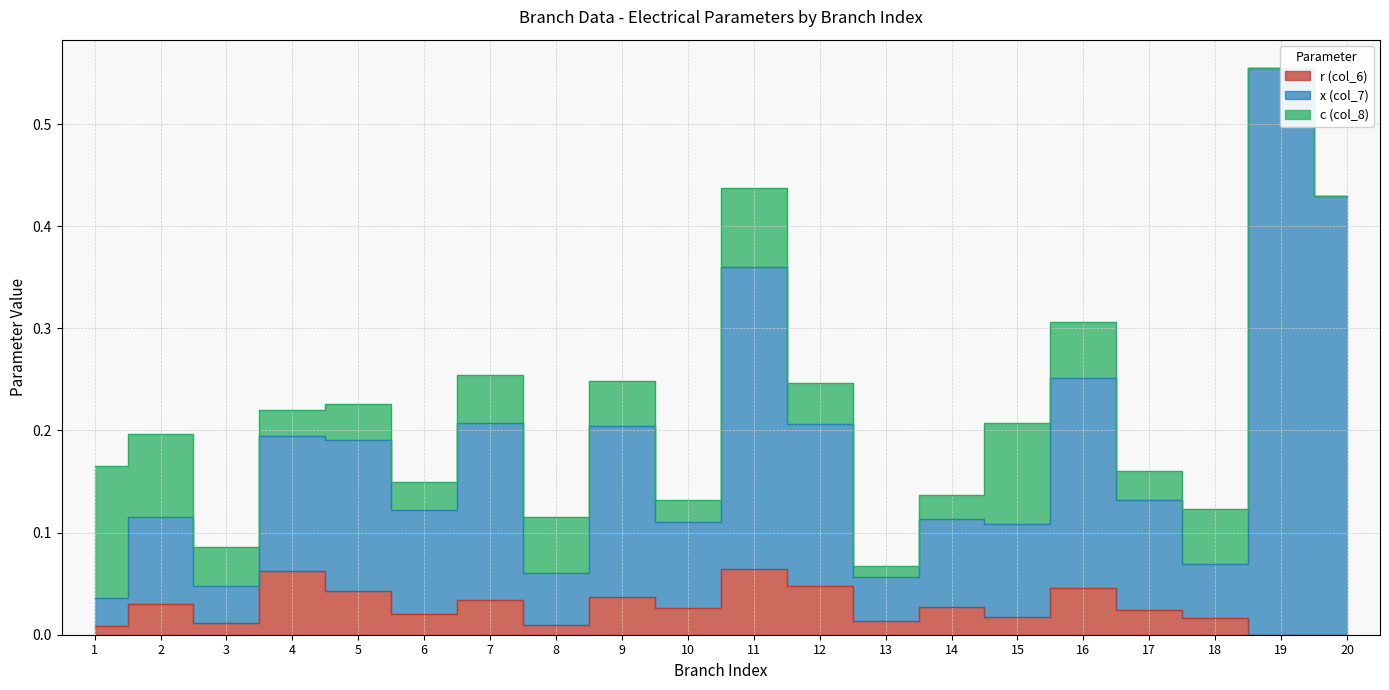

What is the spread (max minus min) of values at 20?

0.4